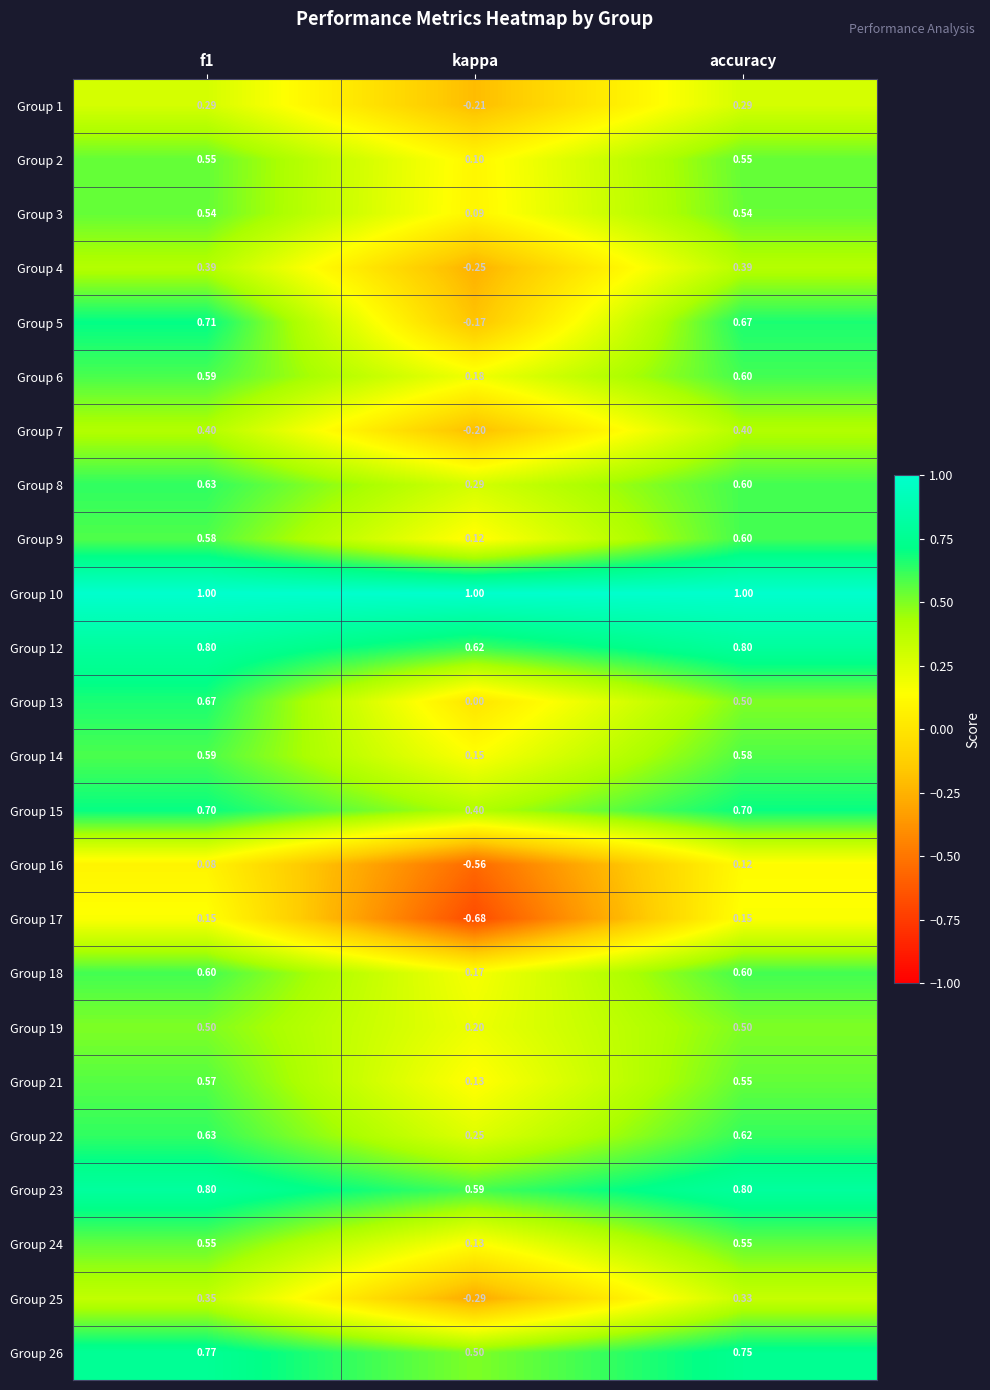

Is the value of Group 19 at kappa greater than the value of Group 9 at accuracy?

No